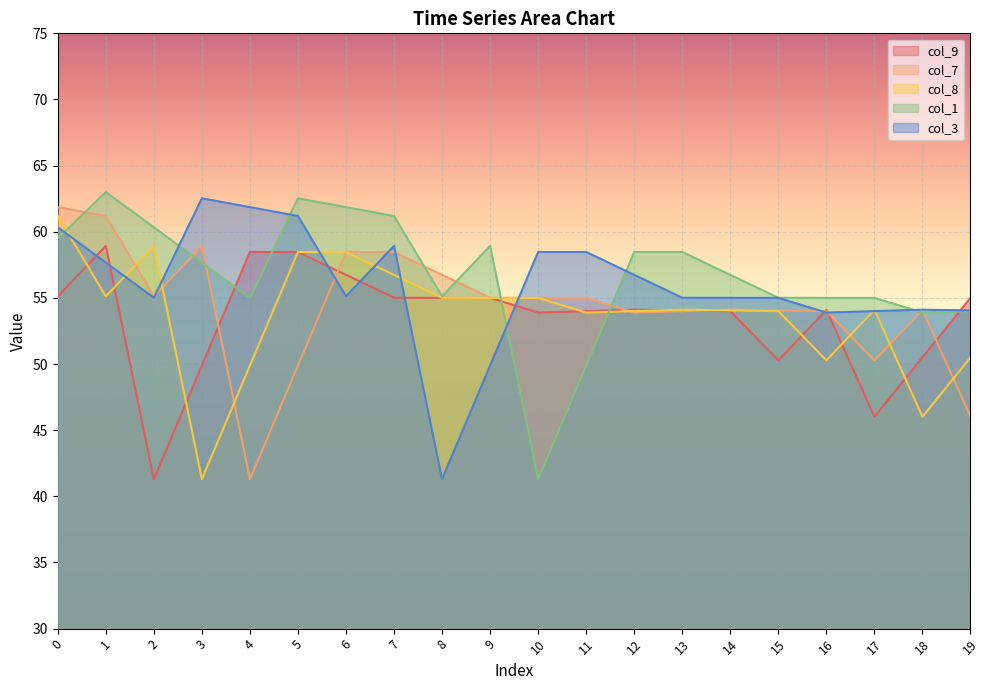

What is the total value across all series at 6?

290.7